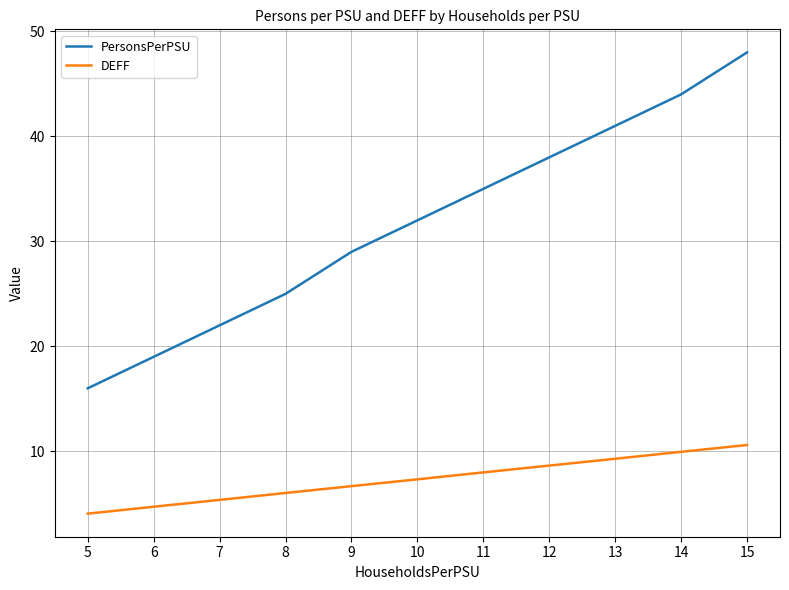

True or false: DEFF has a value of 6.7 at 9.

True